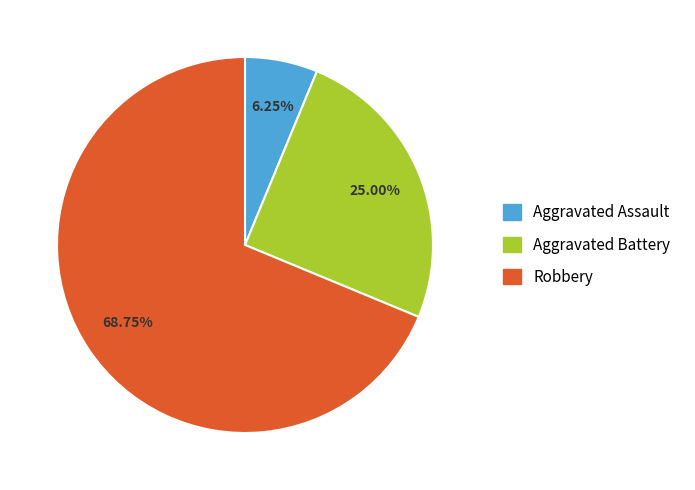

Is there any slice that represents more than half of the pie?

Yes